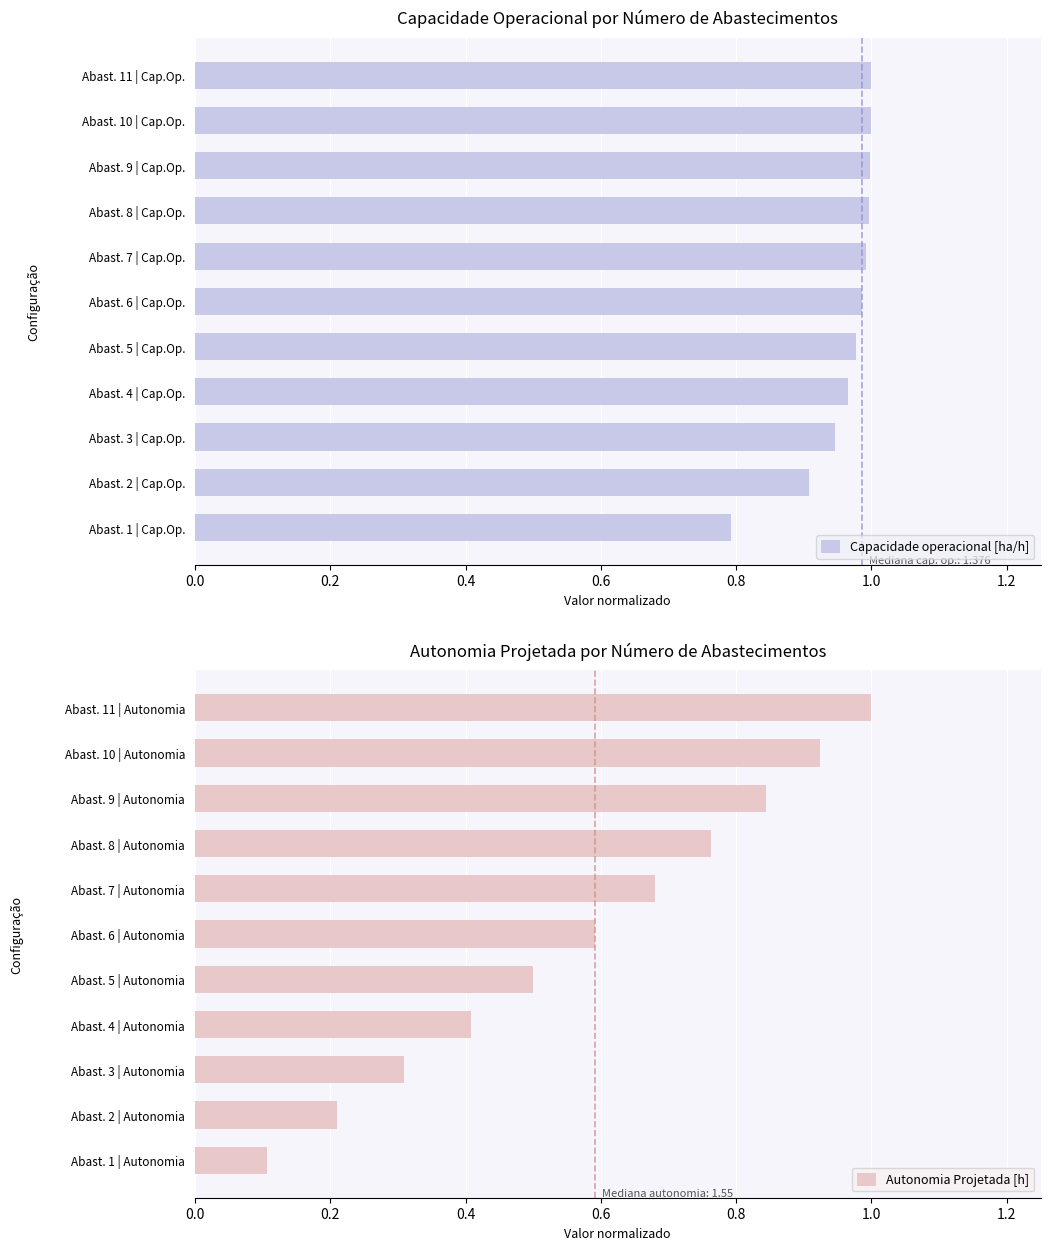

What is the value of the Capacidade operacional [ha/h] bar at the 1st from the left?

0.8